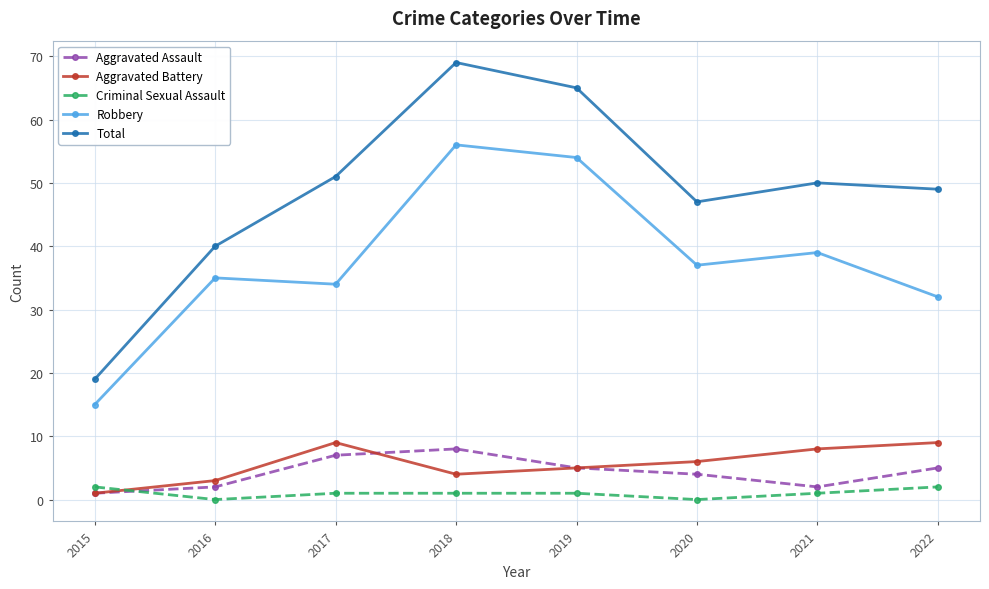

Reading left to right, transcribe all the data shown in this chart.

Aggravated Assault: 2015=1	2016=2	2017=7	2018=8	2019=5	2020=4	2021=2	2022=5
Aggravated Battery: 2015=1	2016=3	2017=9	2018=4	2019=5	2020=6	2021=8	2022=9
Criminal Sexual Assault: 2015=2	2016=0	2017=1	2018=1	2019=1	2020=0	2021=1	2022=2
Robbery: 2015=15	2016=35	2017=34	2018=56	2019=54	2020=37	2021=39	2022=32
Total: 2015=19	2016=40	2017=51	2018=69	2019=65	2020=47	2021=50	2022=49